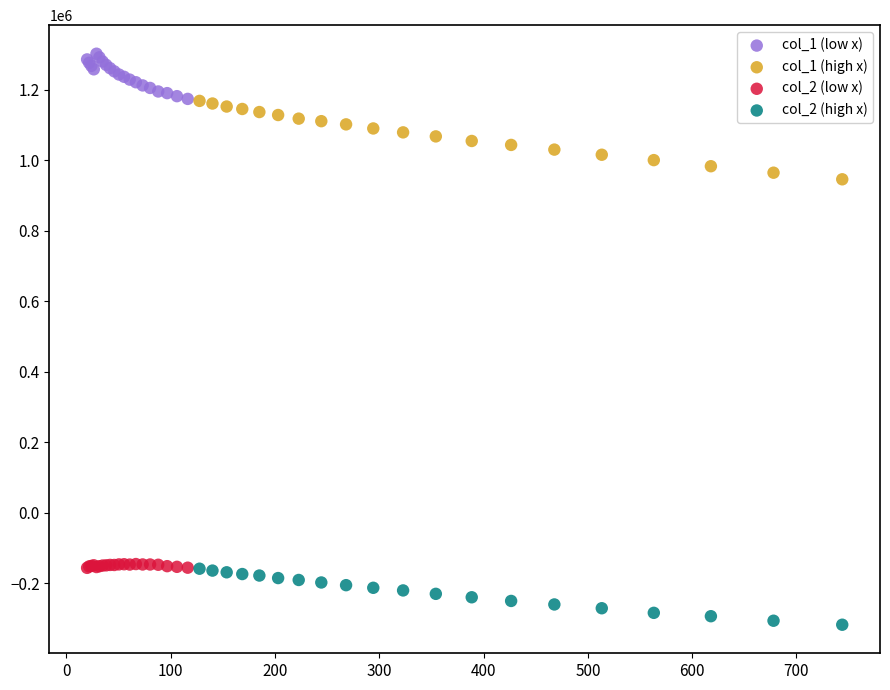

Which series reaches the maximum Y coordinate?

col_1 (low x)